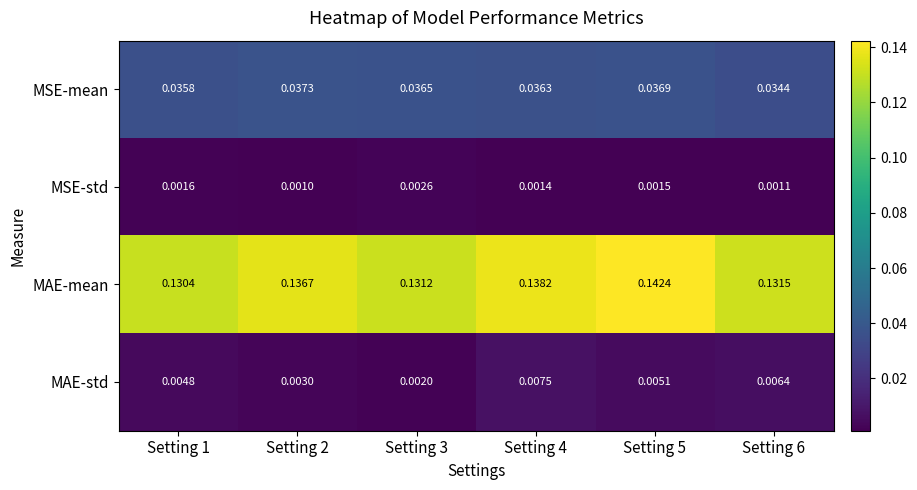

List the series in order of their peak value, lowest first.

MSE-std, MAE-std, MSE-mean, MAE-mean